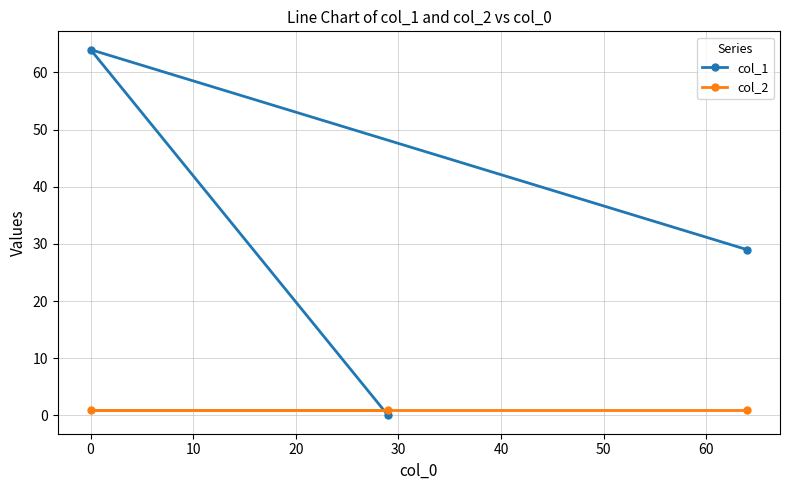

Rank the series by their average value, from highest to lowest.

col_1, col_2